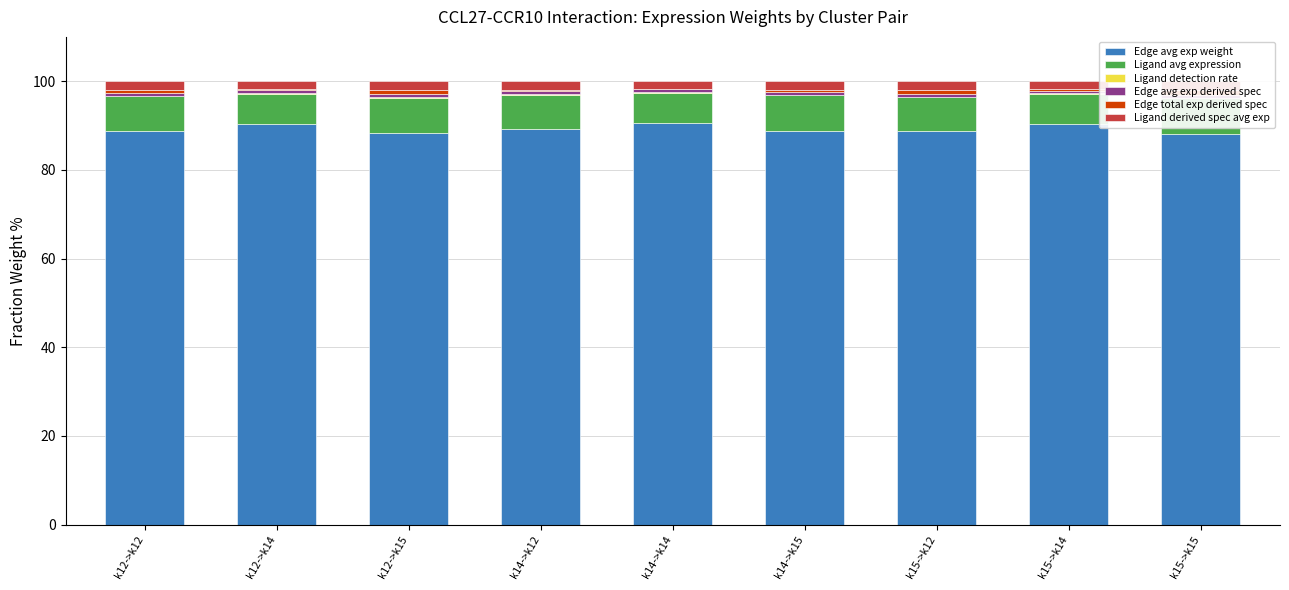

True or false: Ligand derived spec avg exp has a value of 1.7 at k12->k14.

True